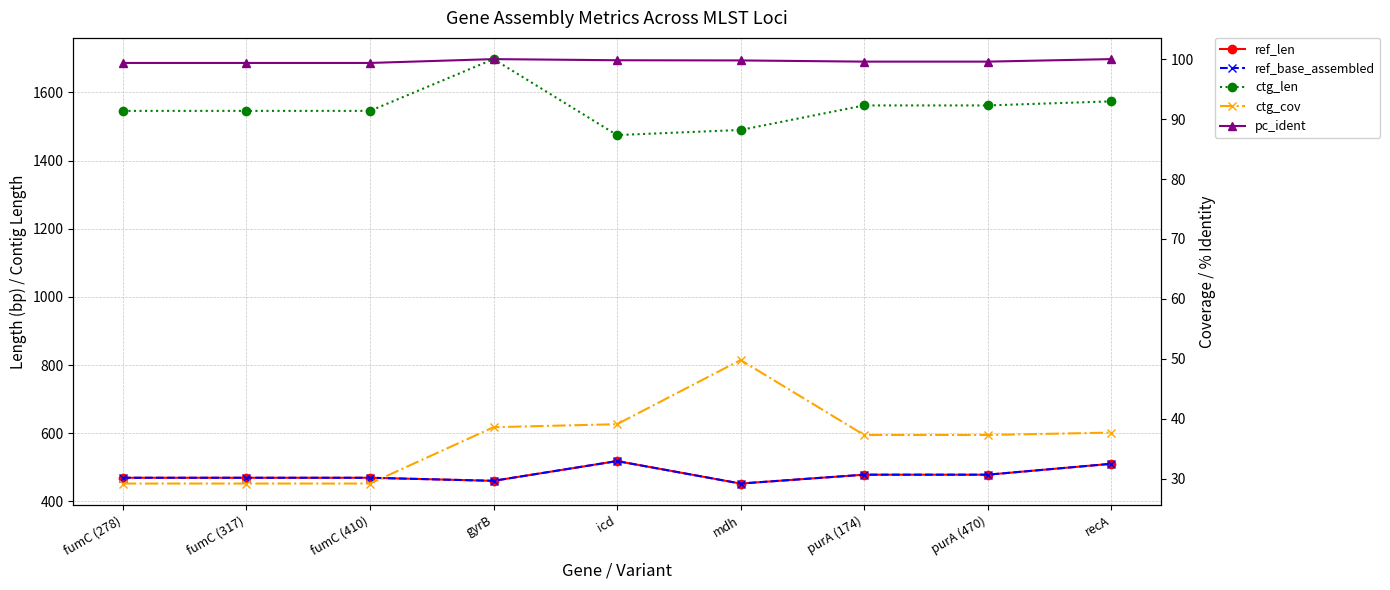

What is the average value of the ctg_cov series?

36.4